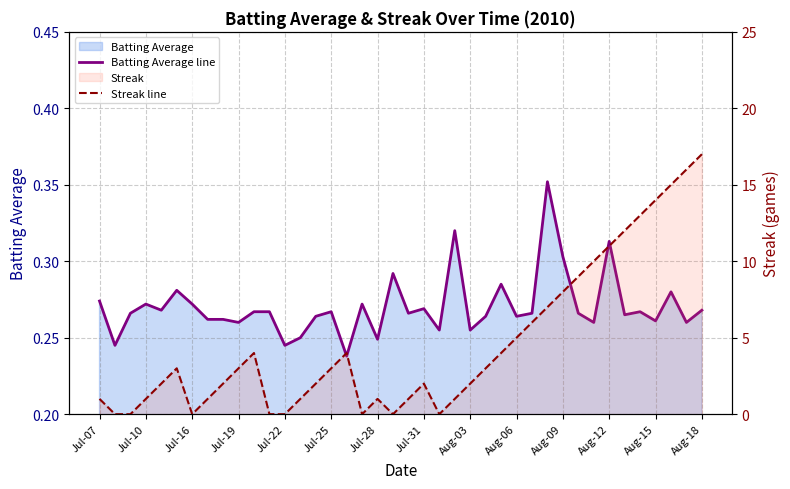

Is it true that Batting Average line equals 0.1 at Aug-06?

False